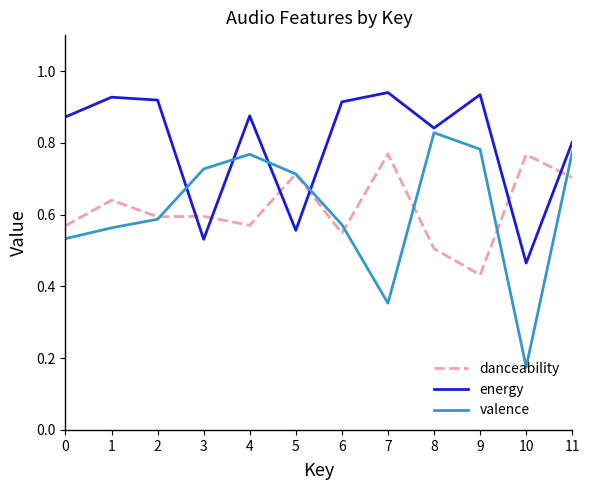

List the series in order of their peak value, lowest first.

danceability, valence, energy